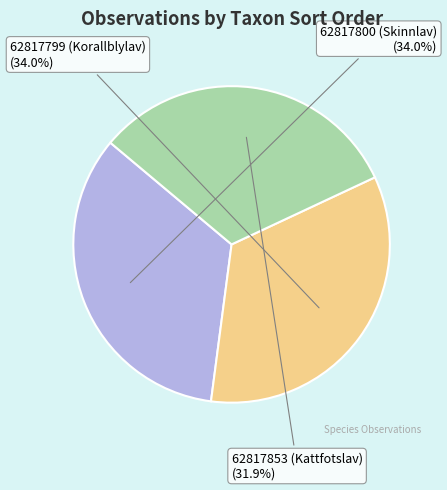

Which category has the smallest portion of the pie?

62817853 (Kattfotslav)